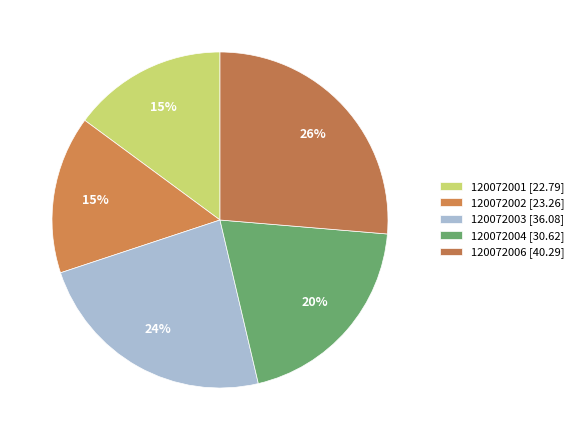

What is the change in value from 120072003 to 120072006?

+4.2